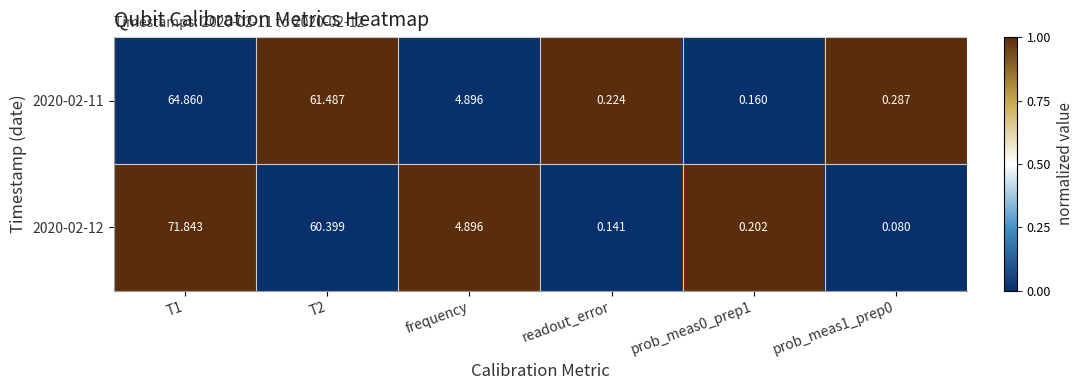

At which label is 2020-02-11 closest to 32?

frequency